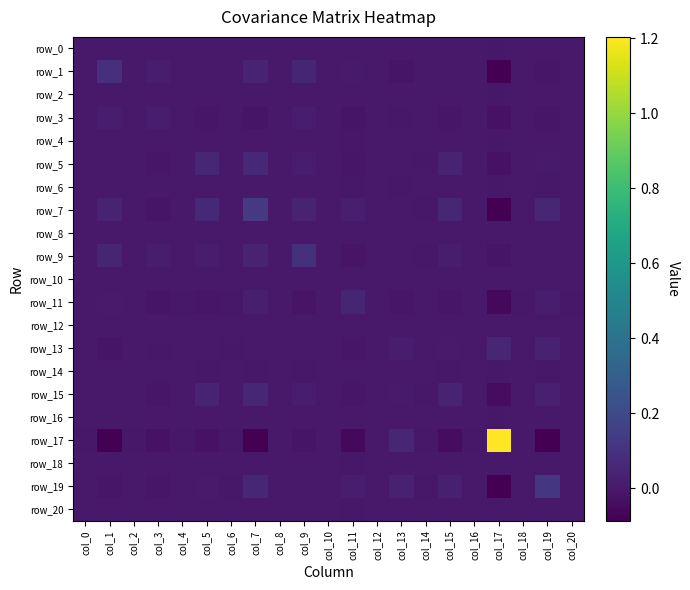

Is it true that row_5 equals -0.0 at col_11?

False